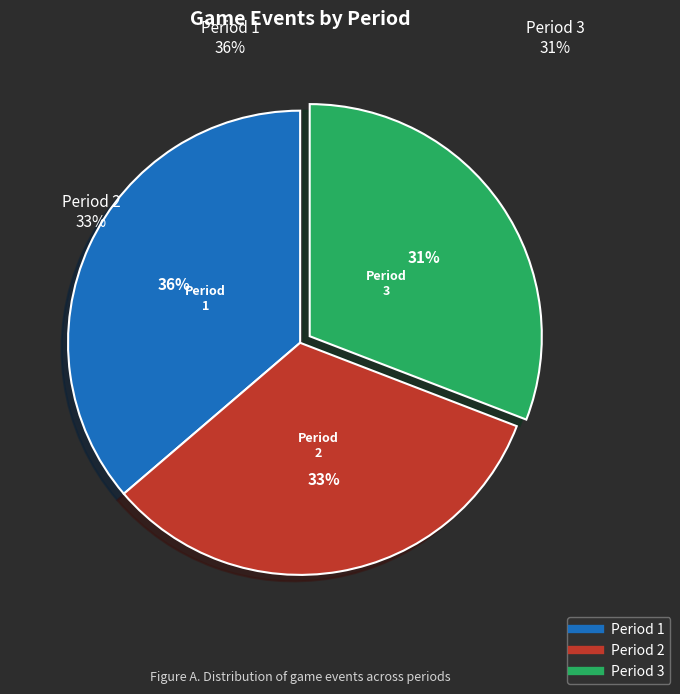

To the nearest percent, what percentage of the pie is Period 3?

31%